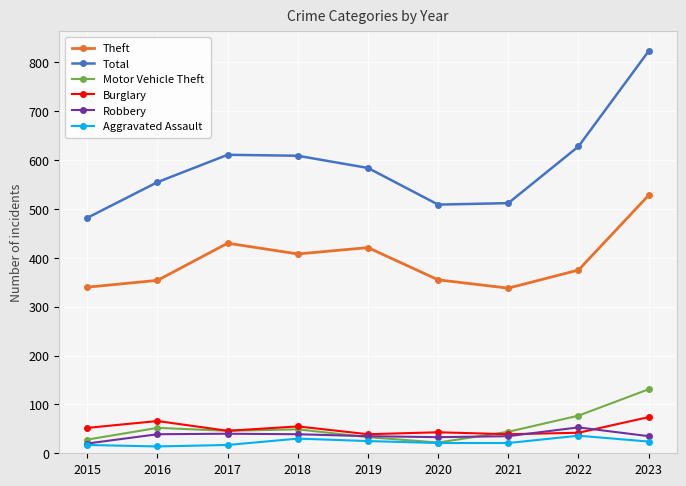

Which series has the largest total across all categories?

Total